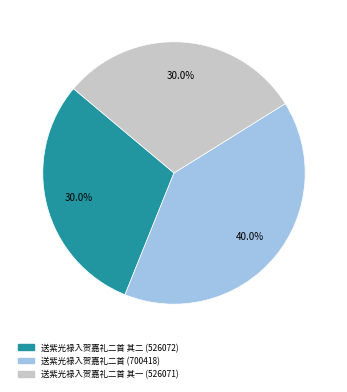

Is there any slice that represents more than half of the pie?

No